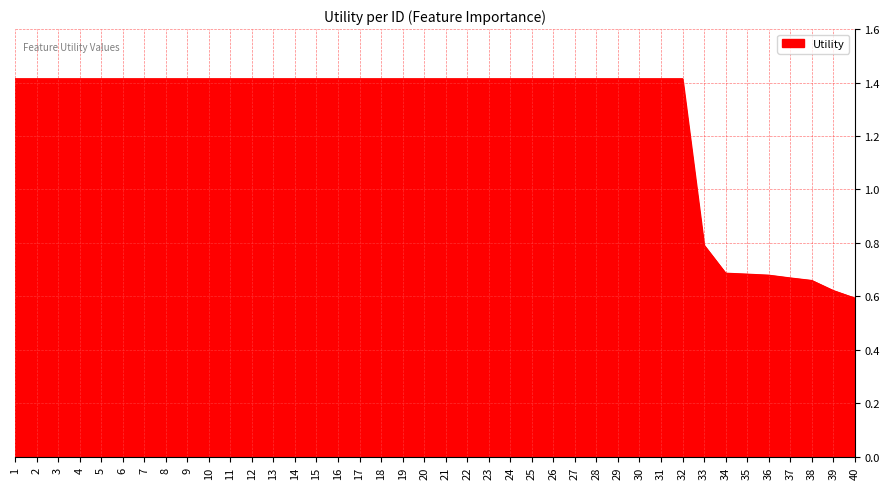

Approximately how many times larger is the value at 37 compared to 29?

0.5